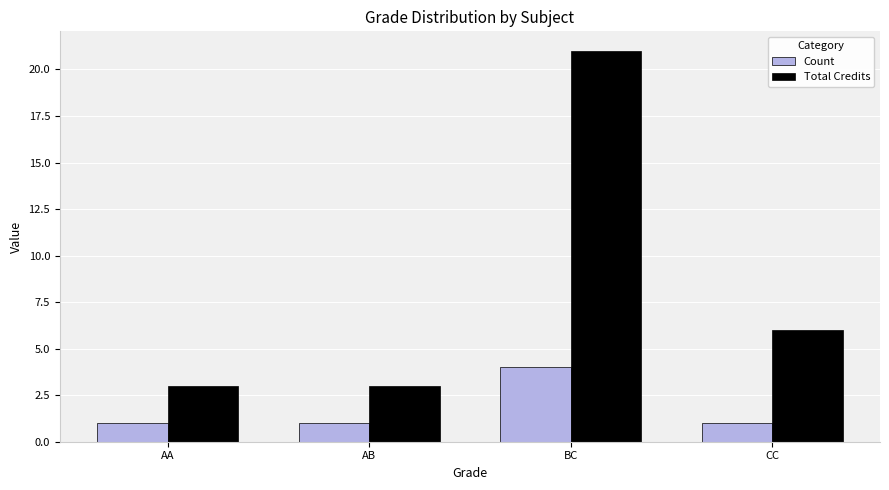

Is the value of Count at AB greater than the value of Total Credits at AB?

No